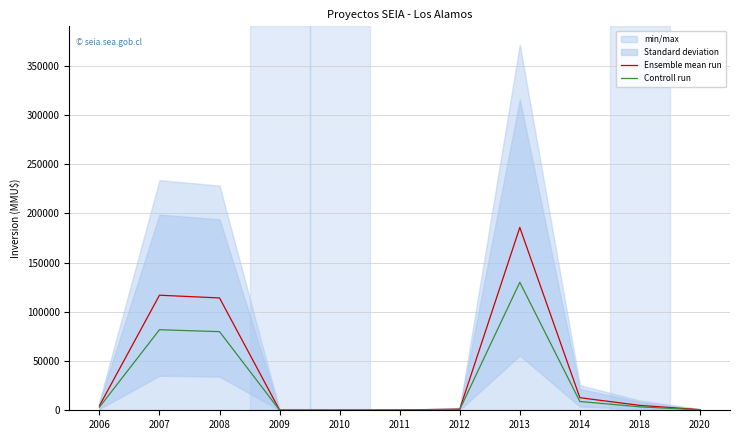

Reading left to right, extract all data points from this chart.

Ensemble mean run: 4500.0	116945.5	114150.0	199.5	167.5	300.0	1140.0	185800.0	12770.0	4951.5	625.0
Controll run: 3150.0	81861.8	79905.0	139.6	117.2	210.0	798.0	130060.0	8939.0	3466.0	437.5